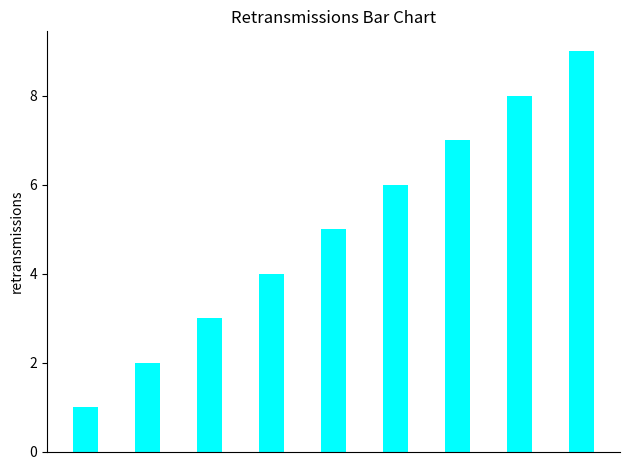

What is the sum of all values?

45